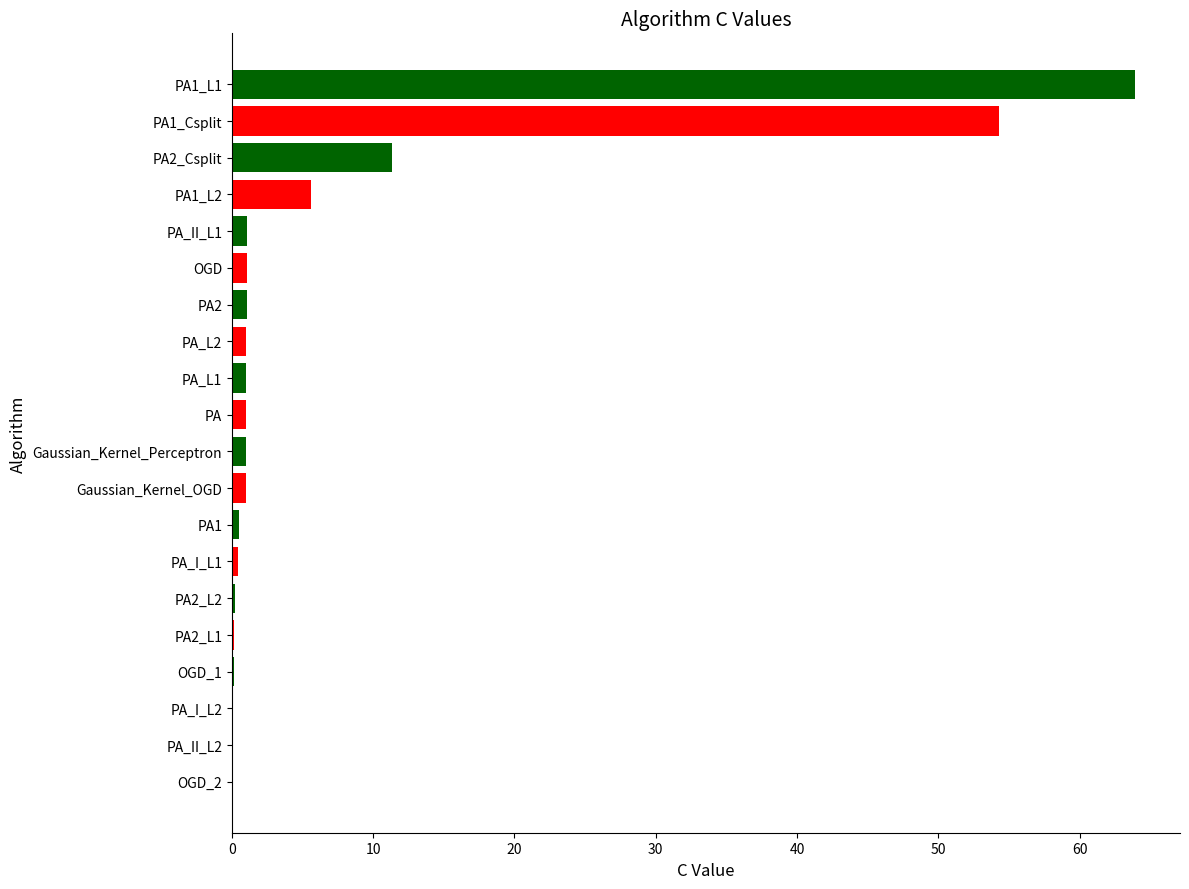

How many categories are shown in the chart?

20